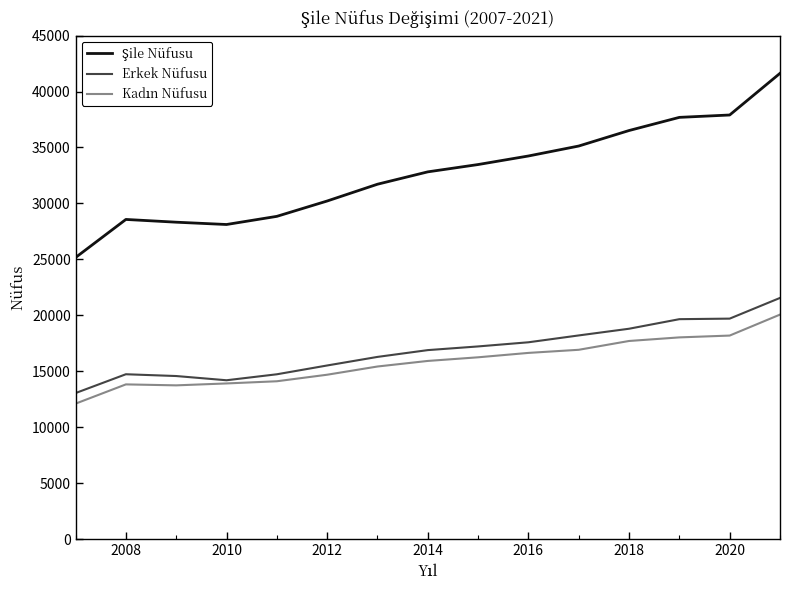

What is the maximum value shown in the chart?

41627